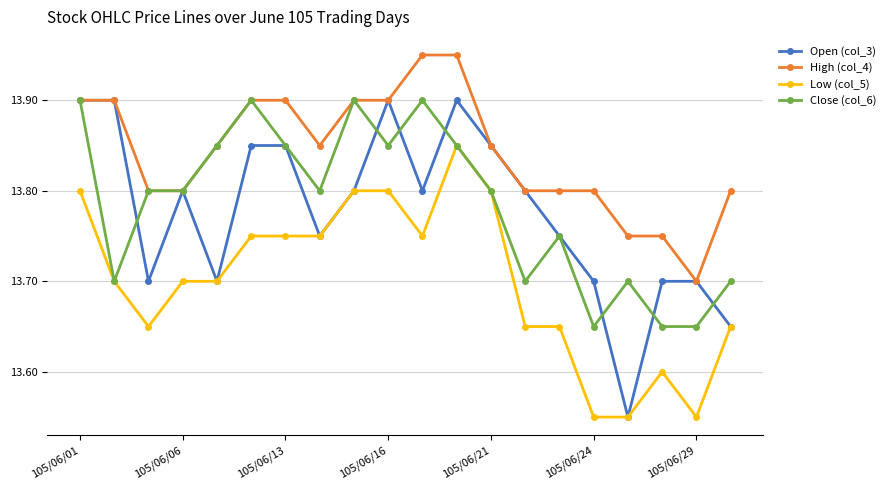

True or false: High (col_4) and Low (col_5) intersect in this chart.

False